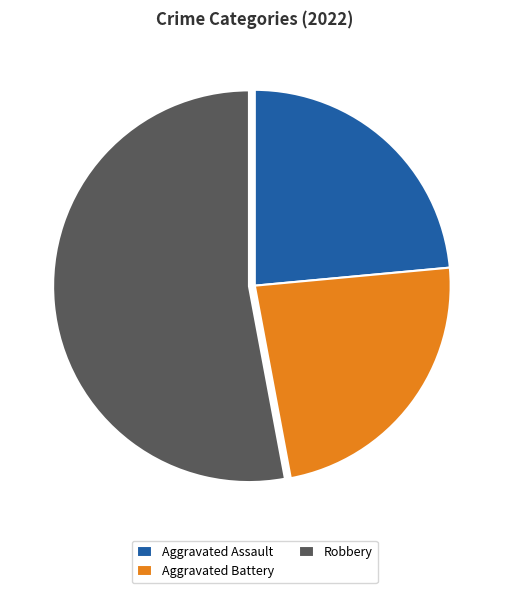

Is the sum of Robbery and Aggravated Assault greater than half?

Yes